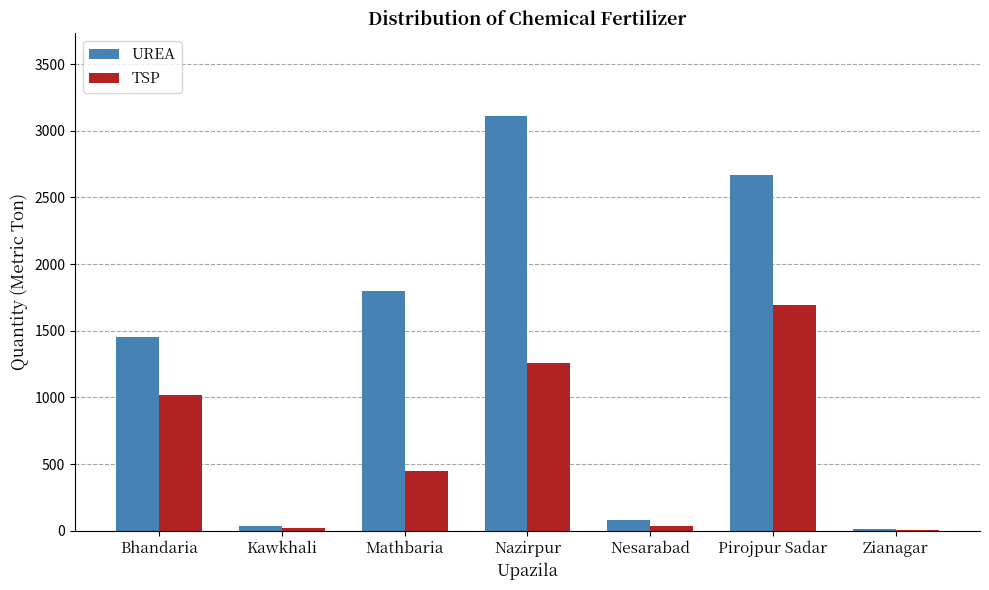

Read the TSP value at Mathbaria.

450